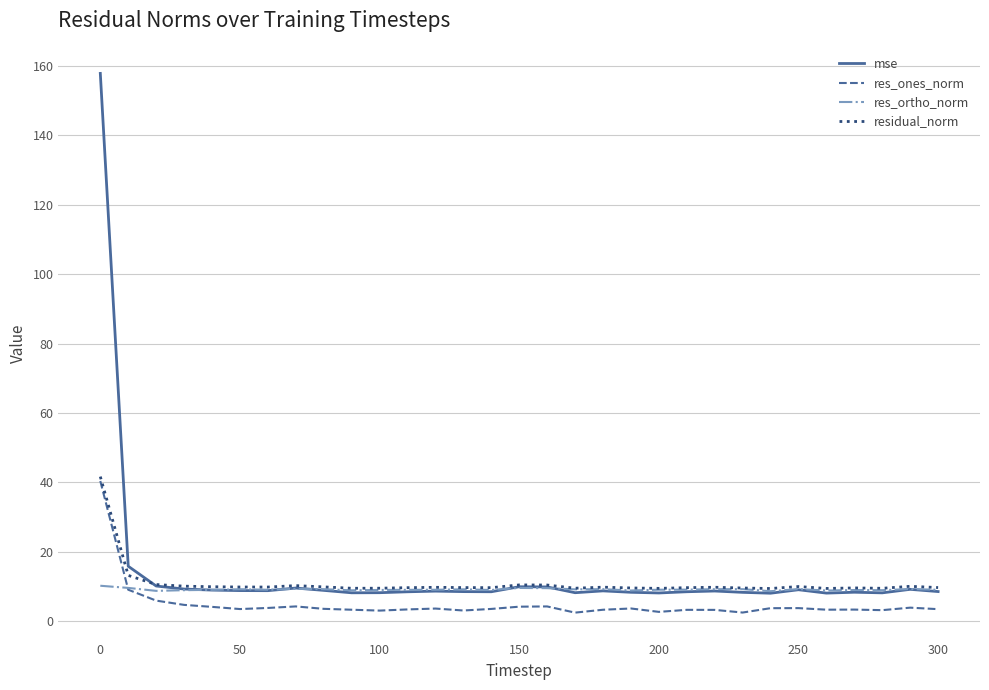

What is the greatest value displayed?

157.9